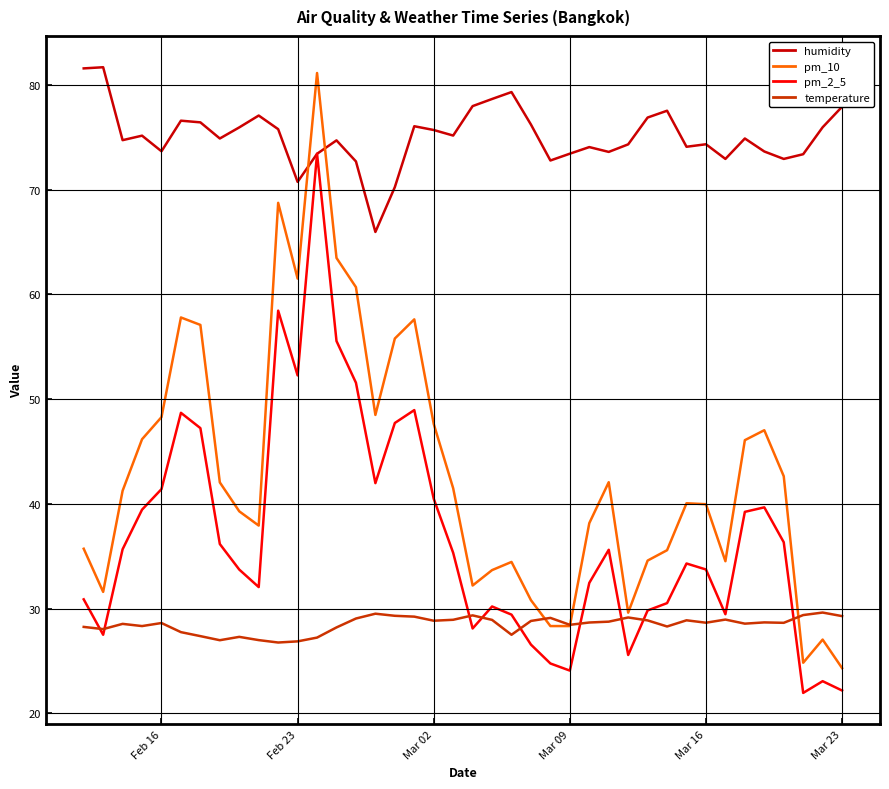

Which series has the largest range (max minus min)?

pm_10